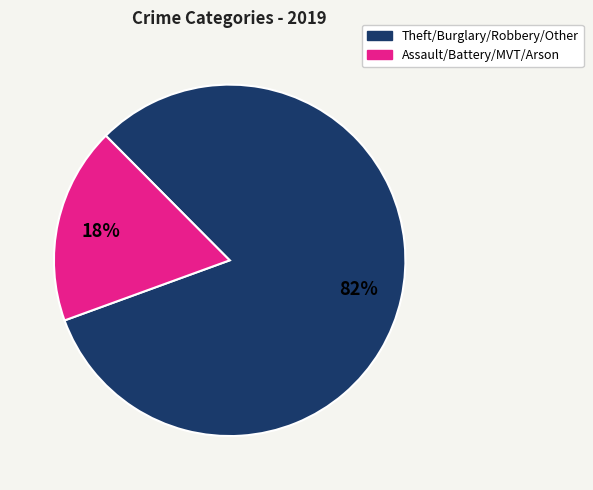

Does any single category account for the majority?

Yes